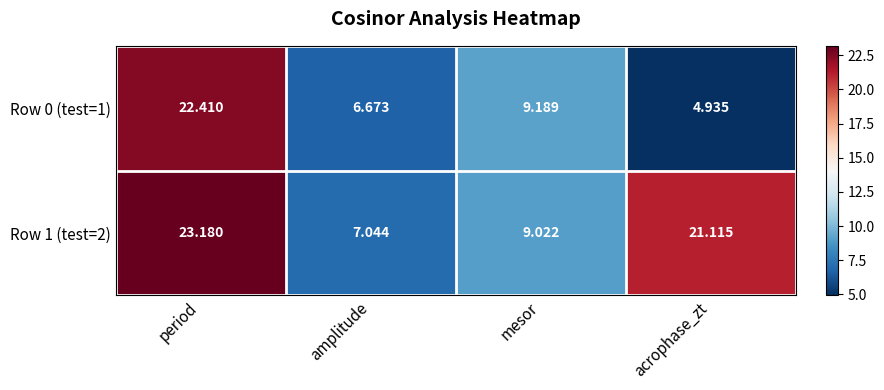

Where does the Row 0 (test=1) series first go above 9?

period